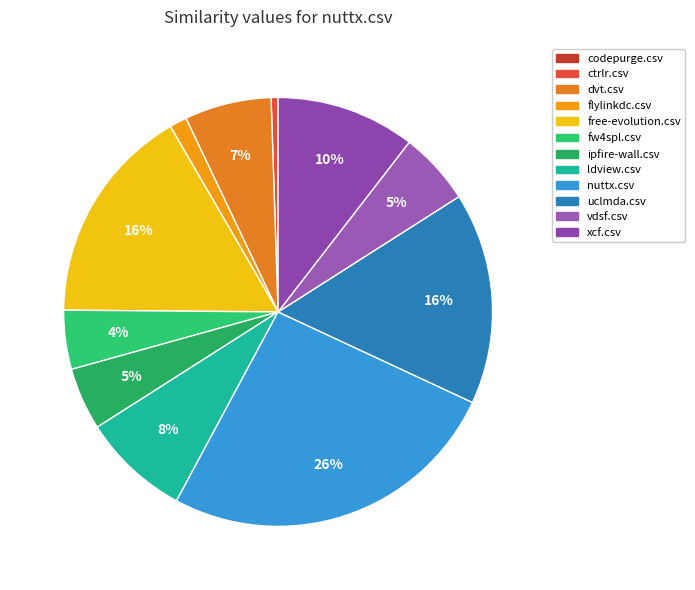

Does any single category account for the majority?

No